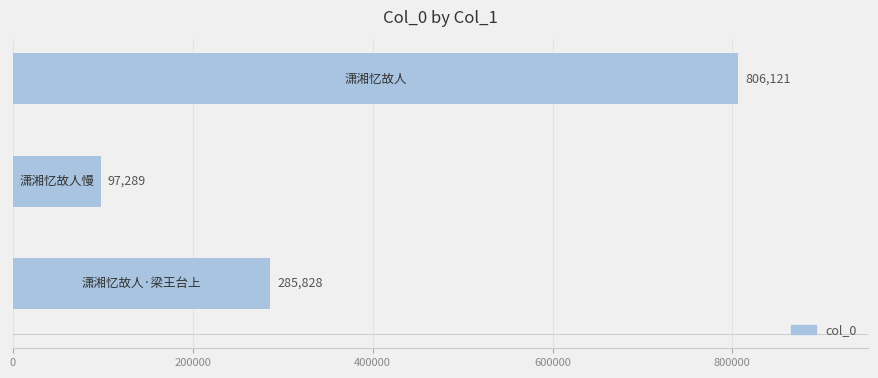

Reading bottom to top, extract all data points from this chart.

285828	97289	806121